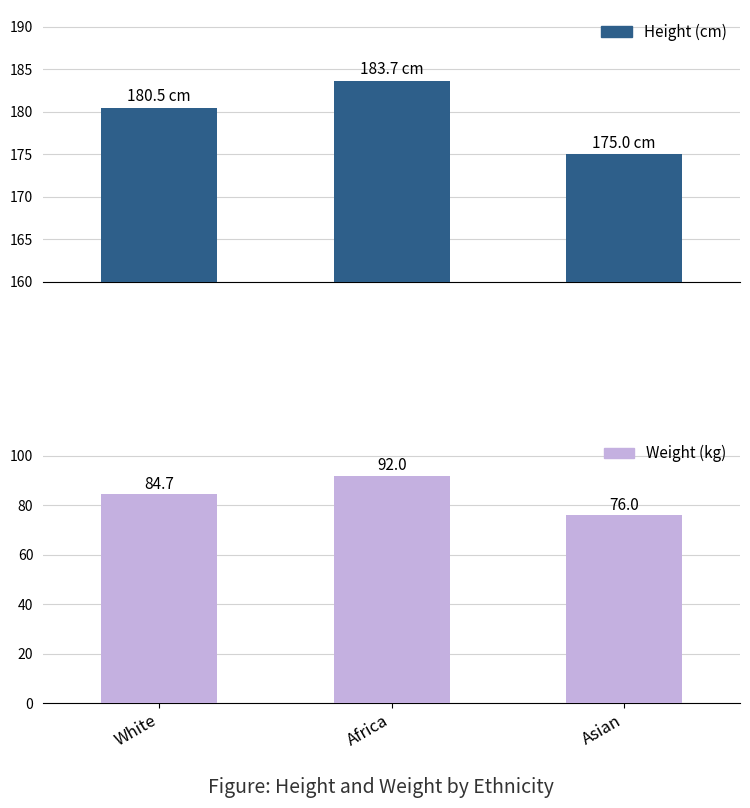

What is the difference between the Height (cm) values at Africa and Asian?

8.7